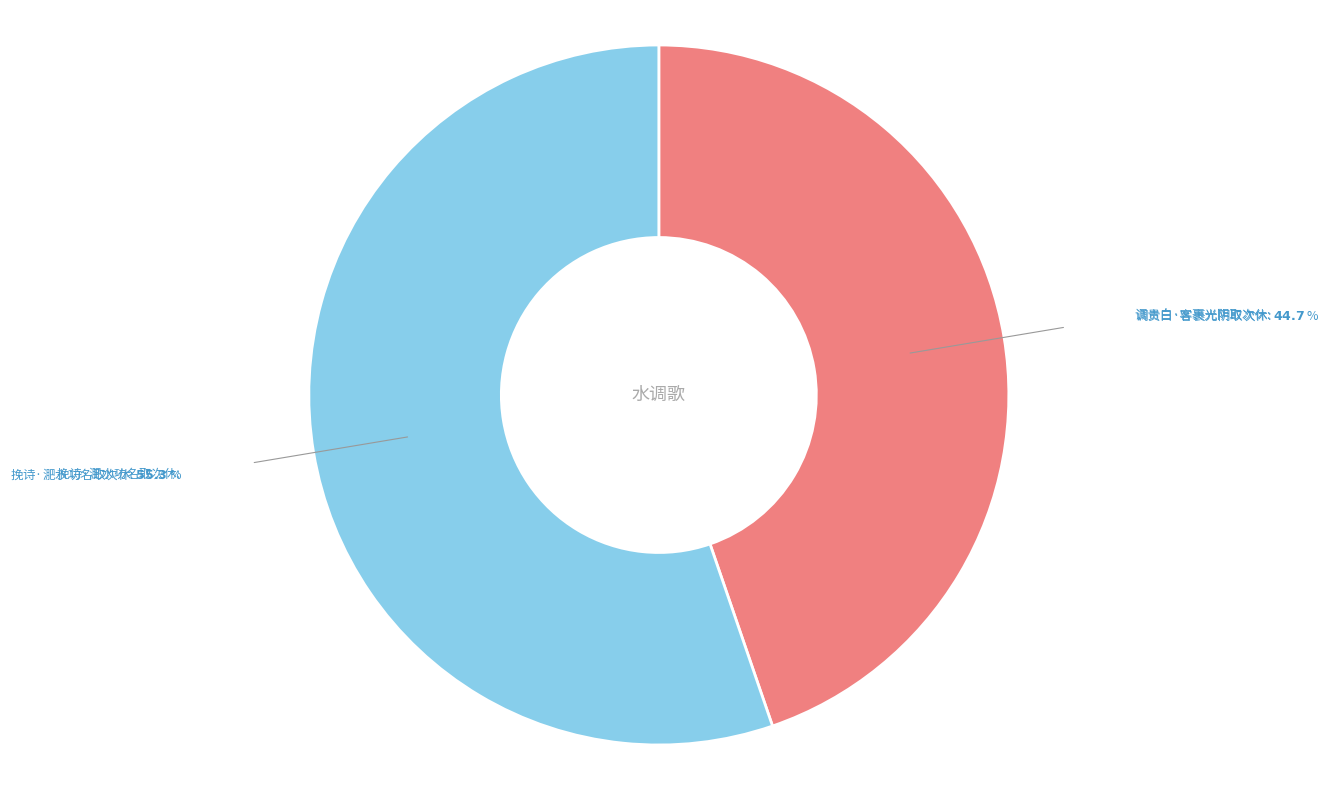

Does any single category account for the majority?

Yes